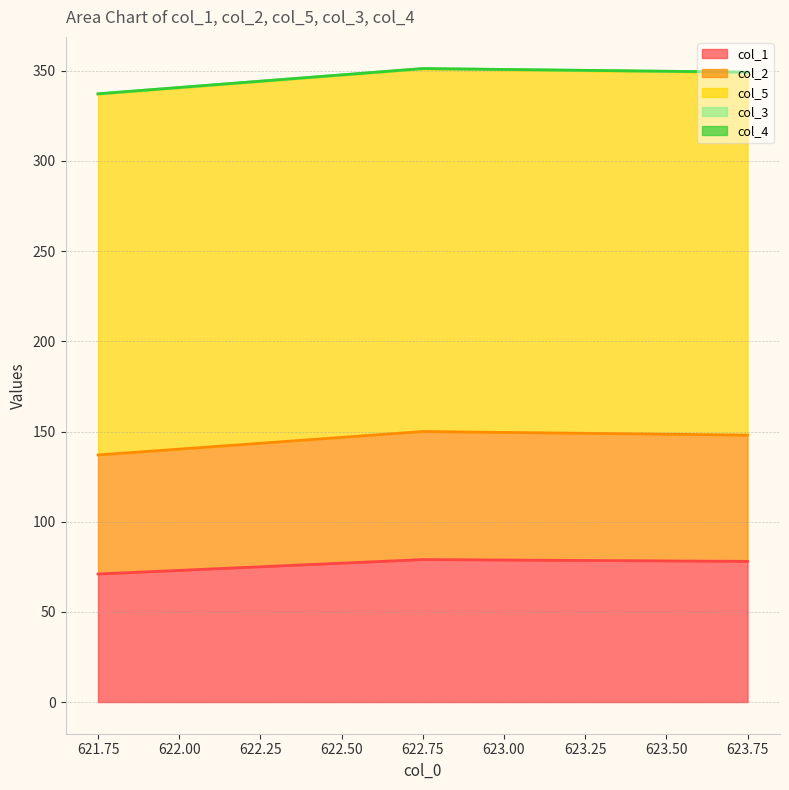

What is the sum of the col_1 values at 623.75 and 621.75?

149.0